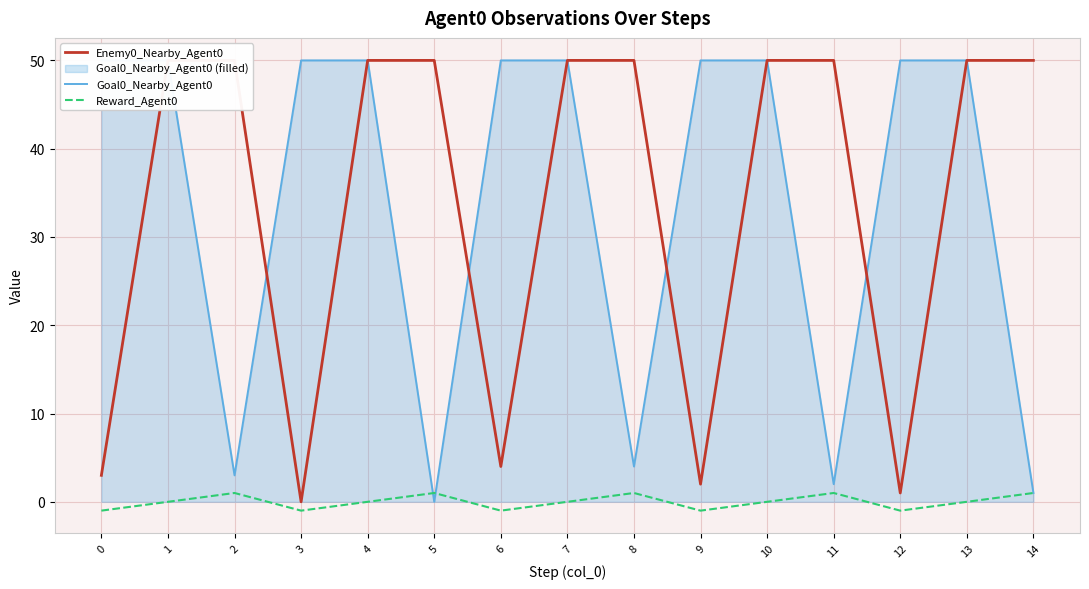

The value of Goal0_Nearby_Agent0 at 5 is -24. True or false?

False